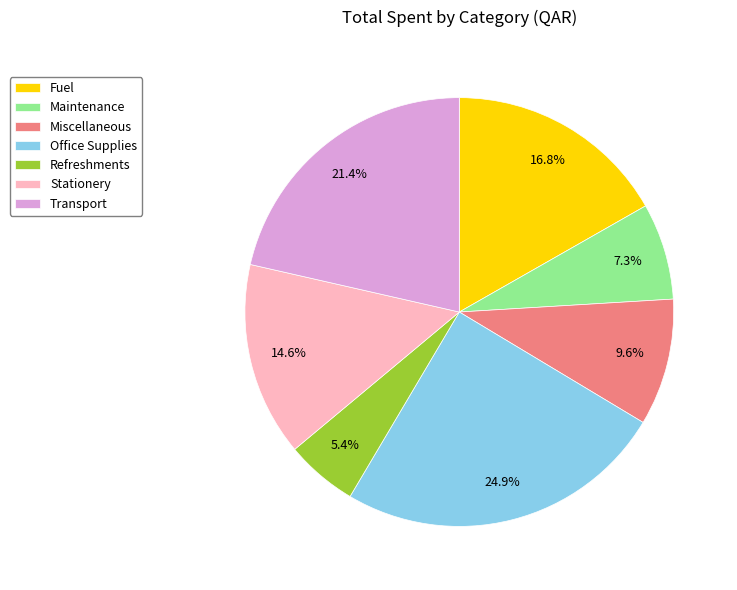

To the nearest percent, what is the difference between the largest and smallest slice percentages?

19%